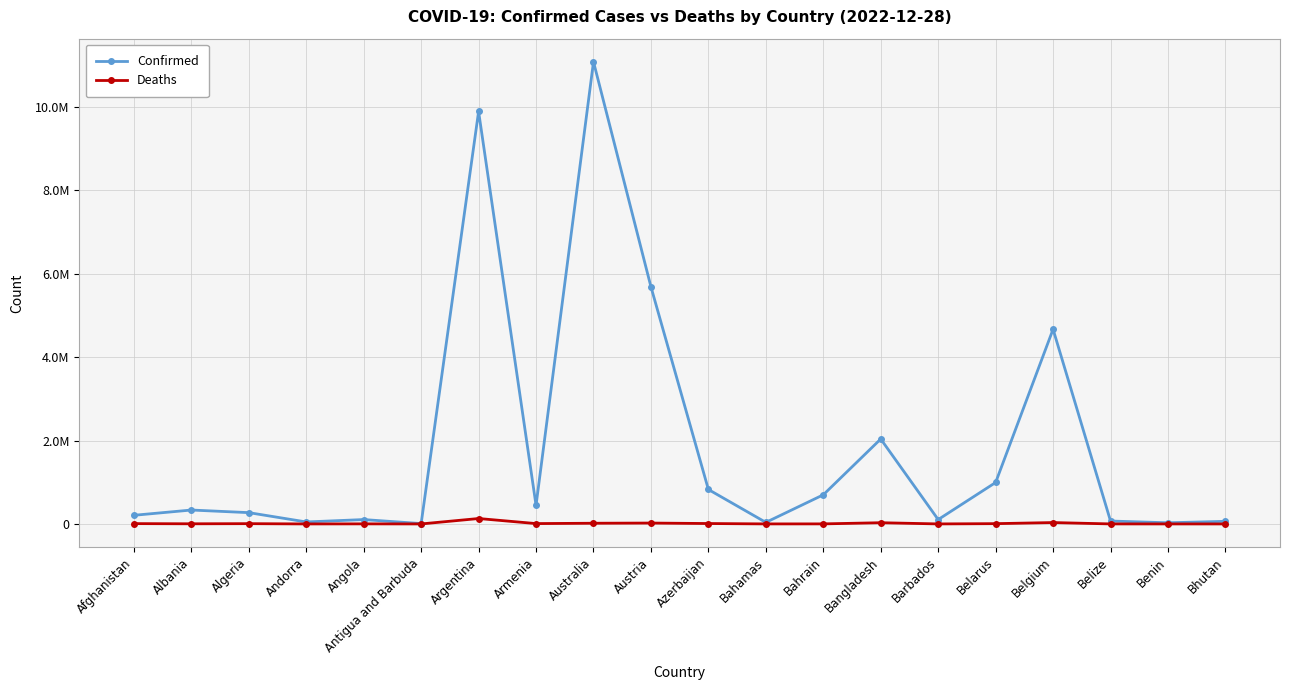

Does the chart have visible grid lines?

Yes